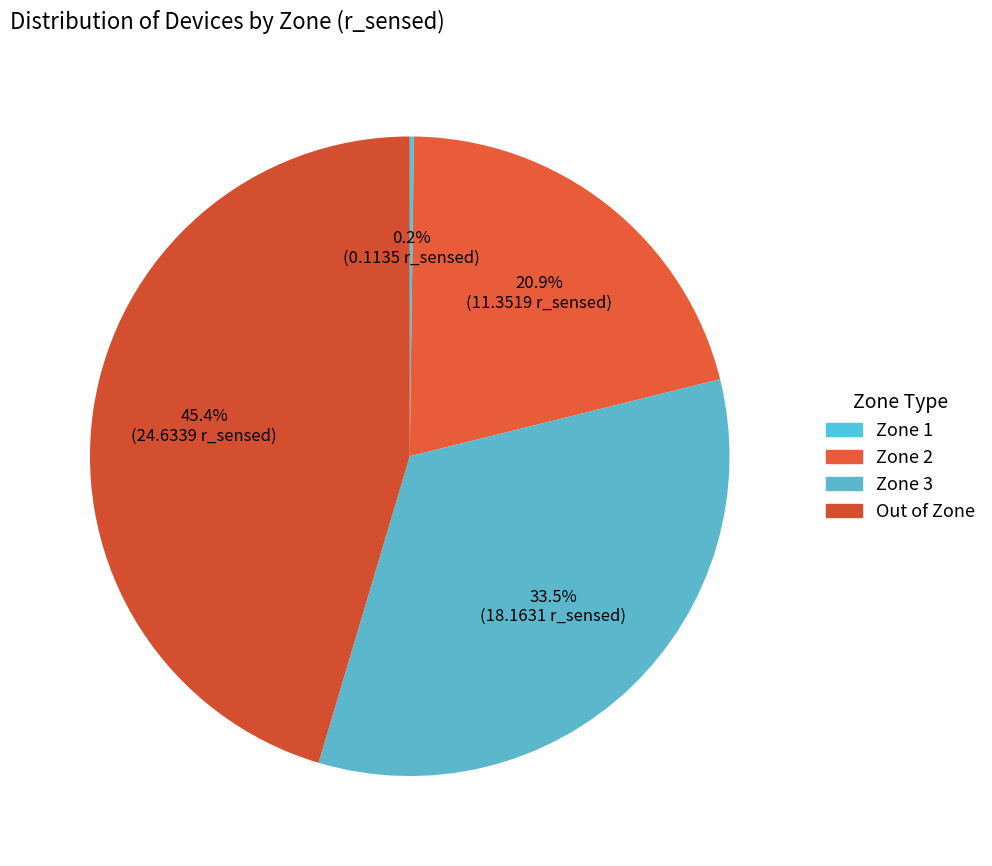

What is the total percentage of Zone 3 and Zone 2?

54.4%